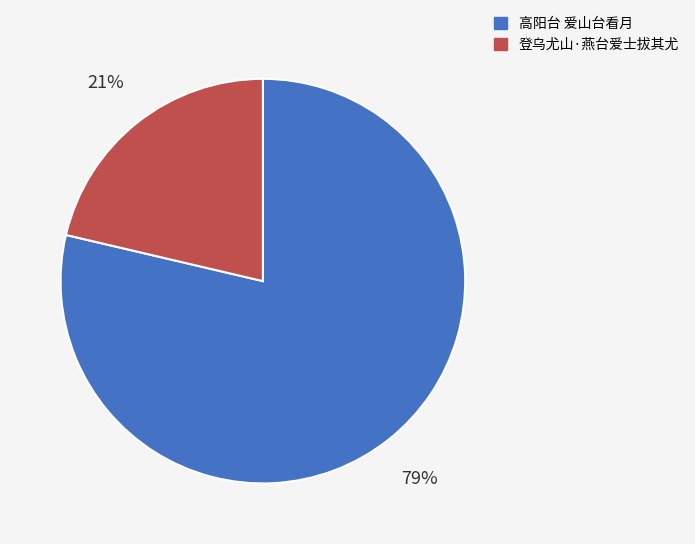

Combined, do 高阳台 爱山台看月 and 登乌尤山·燕台爱士拔其尤 account for over 50%?

Yes